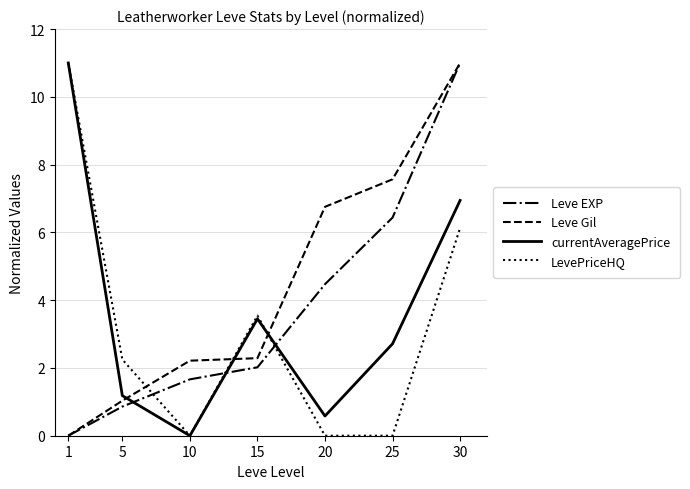

What is the highest value of the LevePriceHQ series?

11.0